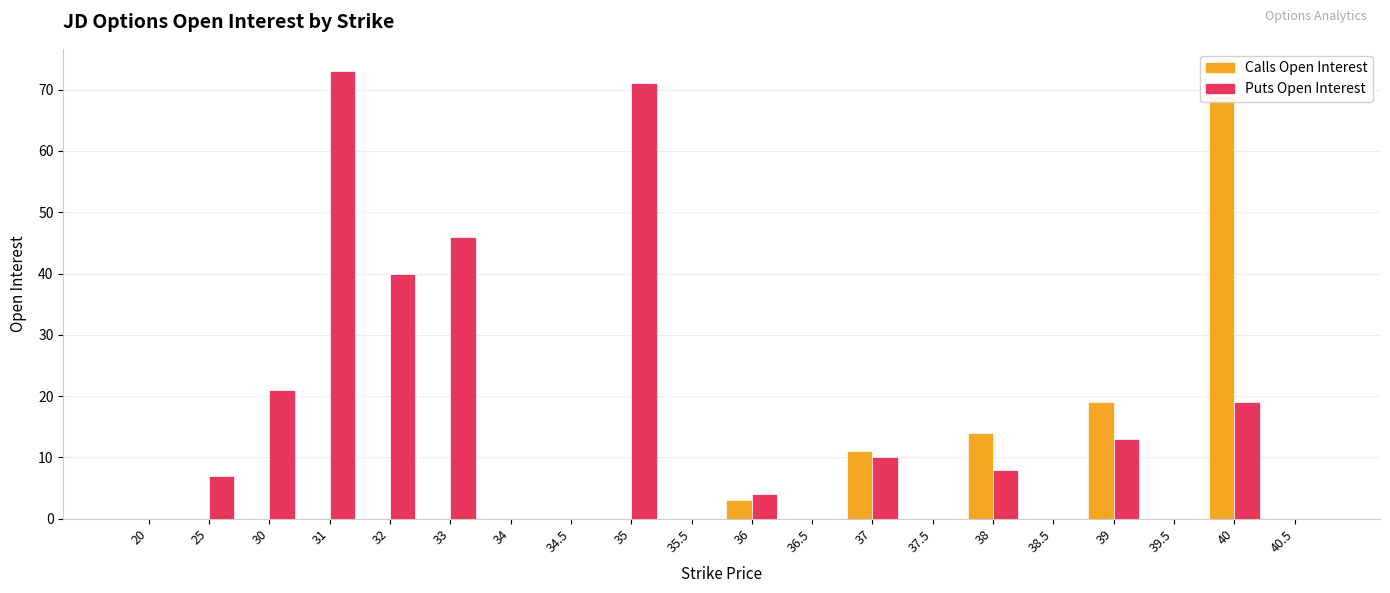

Reading left to right, extract all data points from this chart.

Calls Open Interest: 0	0	0	0	0	0	0	0	0	0	3	0	11	0	14	0	19	0	69	0
Puts Open Interest: 0	7	21	73	40	46	0	0	71	0	4	0	10	0	8	0	13	0	19	0